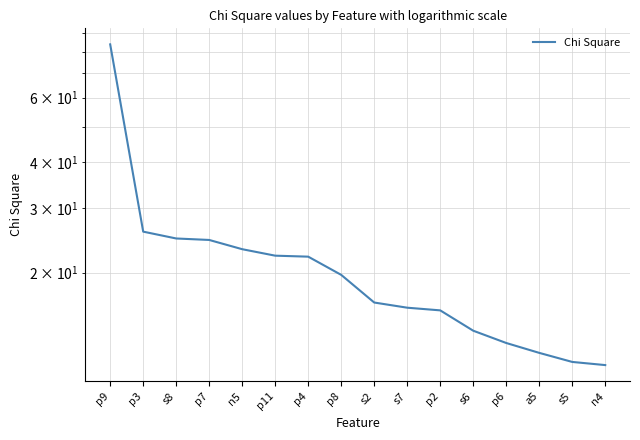

What is the value of the 4th point from the left?

24.5